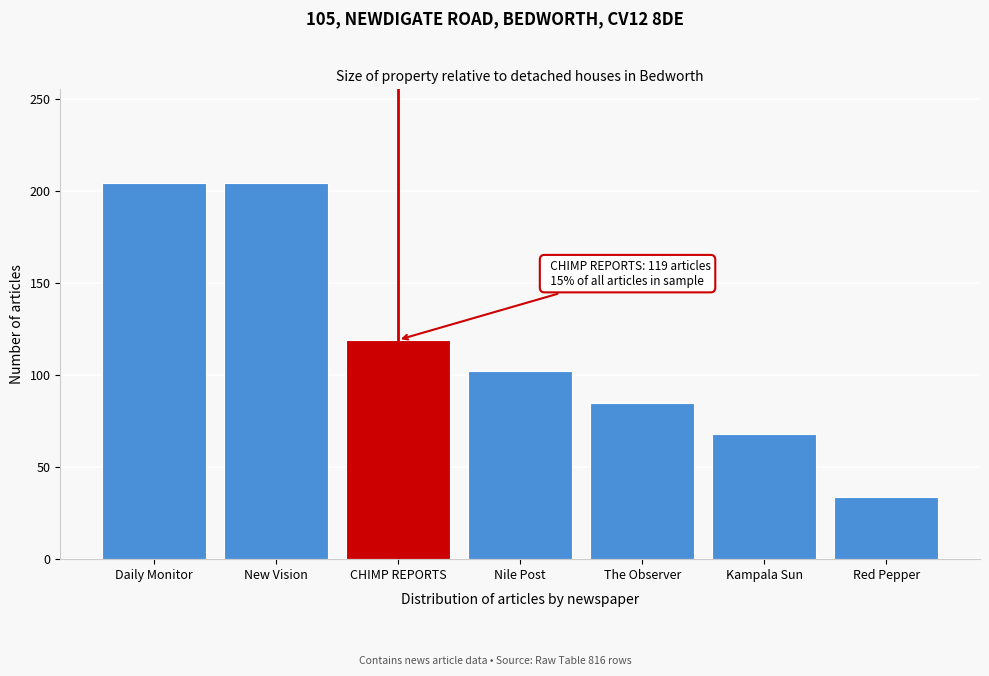

Reading left to right, list all the values displayed in this chart.

Daily Monitor=204	New Vision=204	CHIMP REPORTS=119	Nile Post=102	The Observer=85	Kampala Sun=68	Red Pepper=34